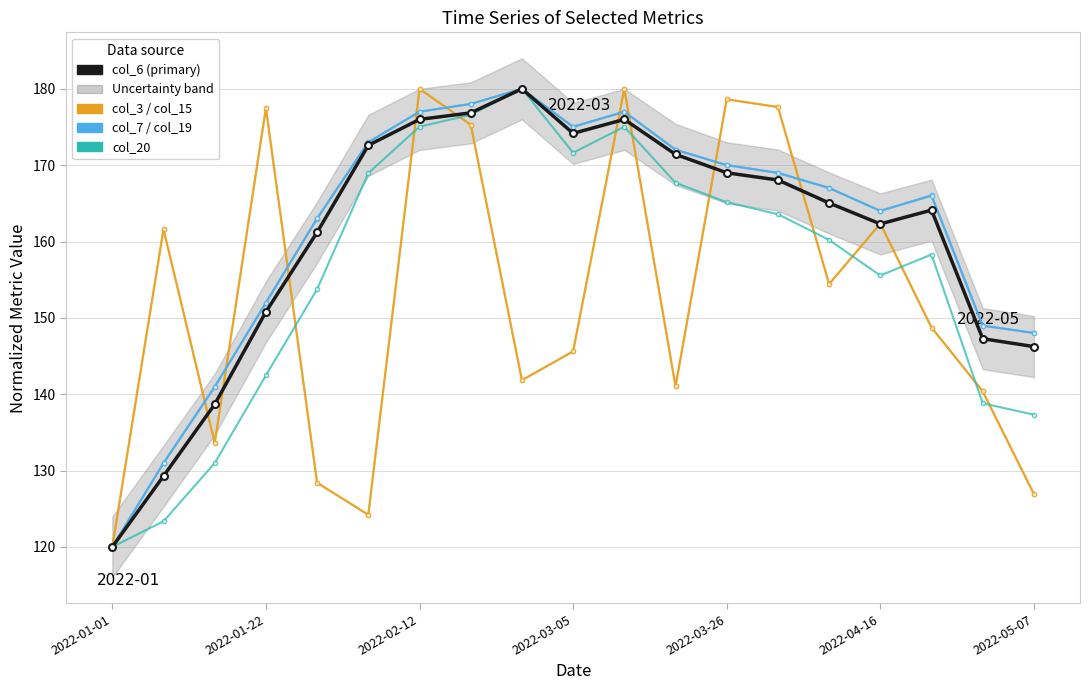

Reading left to right, transcribe all the data shown in this chart.

col_6: 120.0	129.3	138.7	150.8	161.2	172.6	176.0	176.8	180.0	174.2	176.0	171.4	169.0	168.1	165.0	162.3	164.1	147.3	146.2
col_3: 120.0	161.6	133.6	177.5	128.4	124.2	180.0	175.3	141.8	145.6	180.0	141.0	178.6	177.6	154.4	162.3	148.7	140.4	126.9
col_15: 120.0	161.6	133.6	177.5	128.4	124.2	180.0	175.3	141.8	145.6	180.0	141.0	178.6	177.6	154.4	162.3	148.7	140.4	126.9
col_7: 120.0	131.0	141.0	152.0	163.0	173.0	177.0	178.0	180.0	175.0	177.0	172.0	170.0	169.0	167.0	164.0	166.1	149.0	148.0
col_19: 120.0	131.0	141.0	152.0	163.0	173.0	177.0	178.0	180.0	175.0	177.0	172.0	170.0	169.0	167.0	164.0	166.0	149.0	148.0
col_20: 120.0	123.4	131.0	142.5	153.8	169.0	175.0	176.6	180.0	171.6	175.0	167.7	165.2	163.6	160.2	155.6	158.3	138.8	137.3